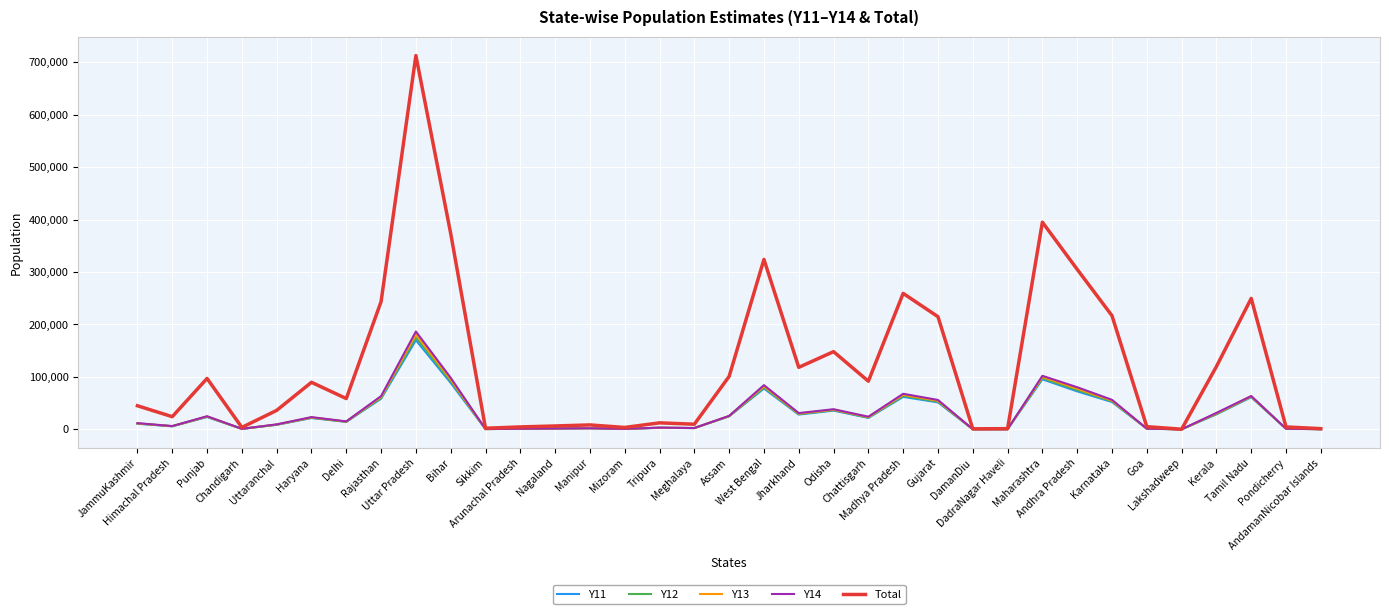

Which series has the widest spread of values?

Total